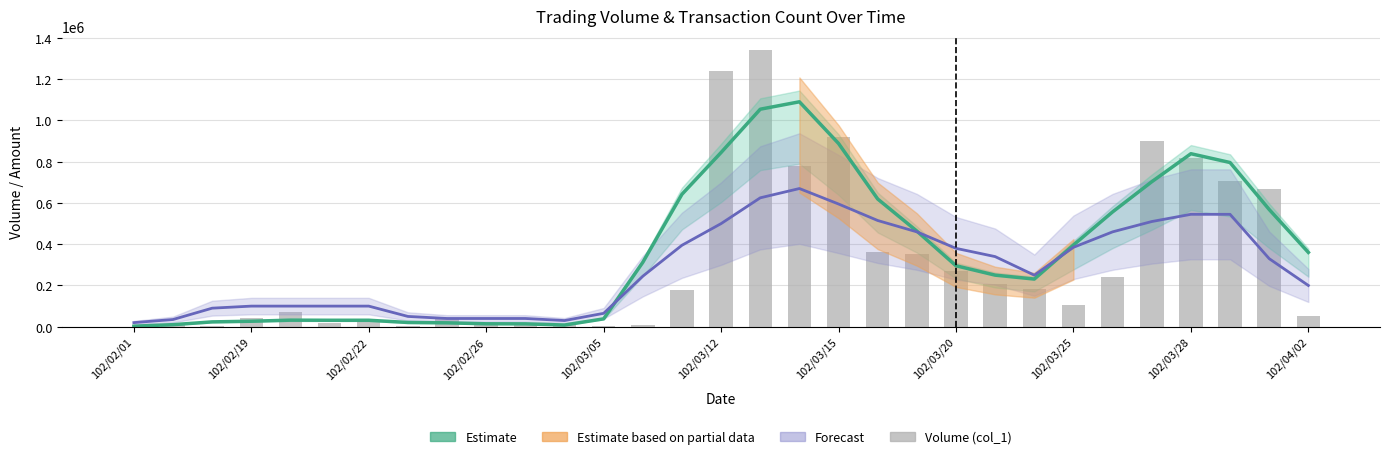

What is the spread (max minus min) of values at 16?

717000